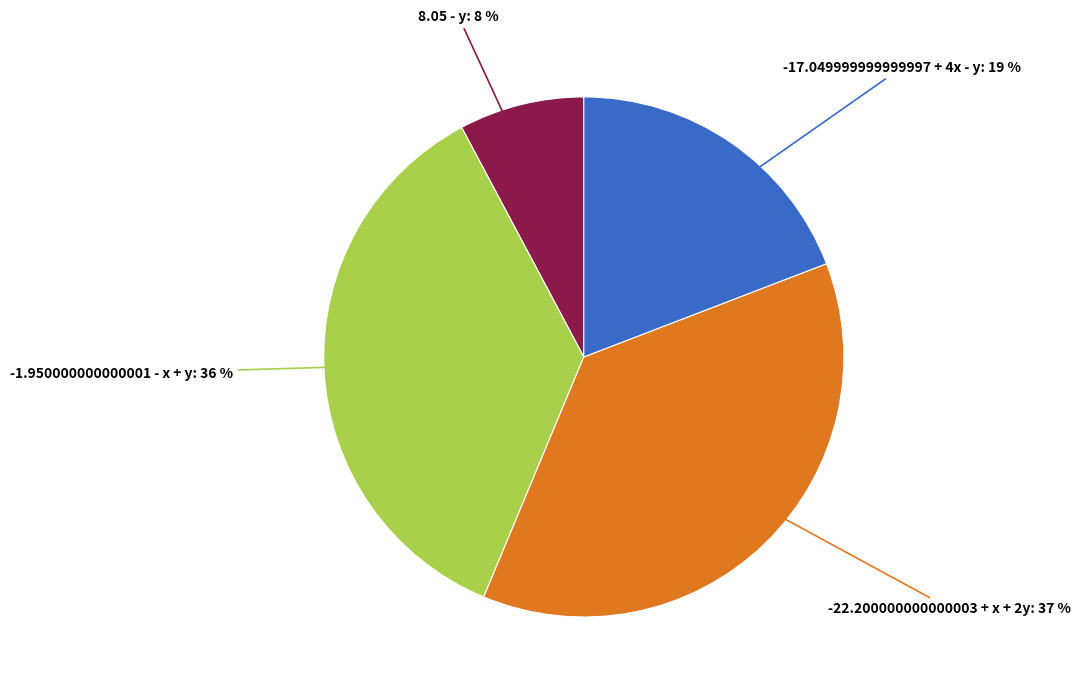

Combined, do -22.200000000000003 + x + 2y and 8.05 - y account for over 50%?

No